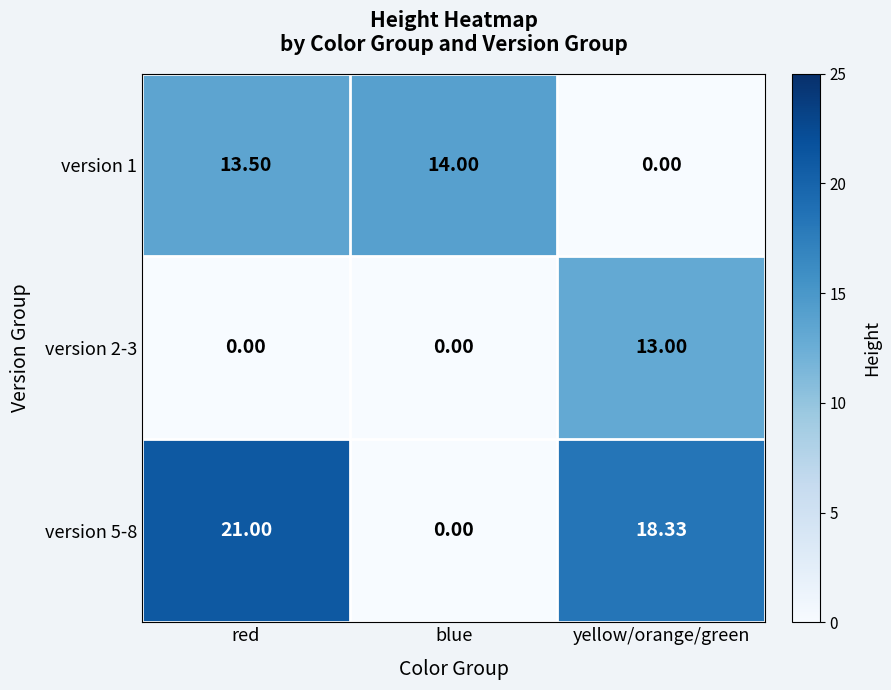

What is the difference between the highest and lowest values at yellow/orange/green?

18.3